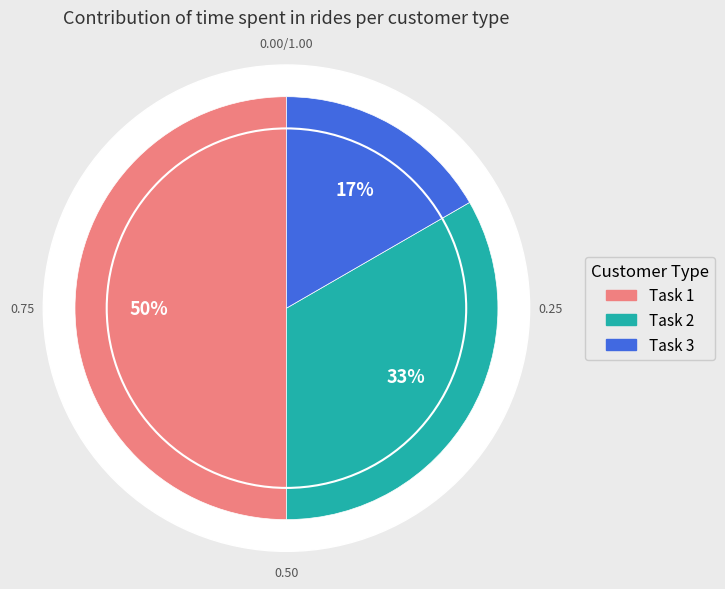

Between Task 2 and Task 1, which is larger?

Task 1